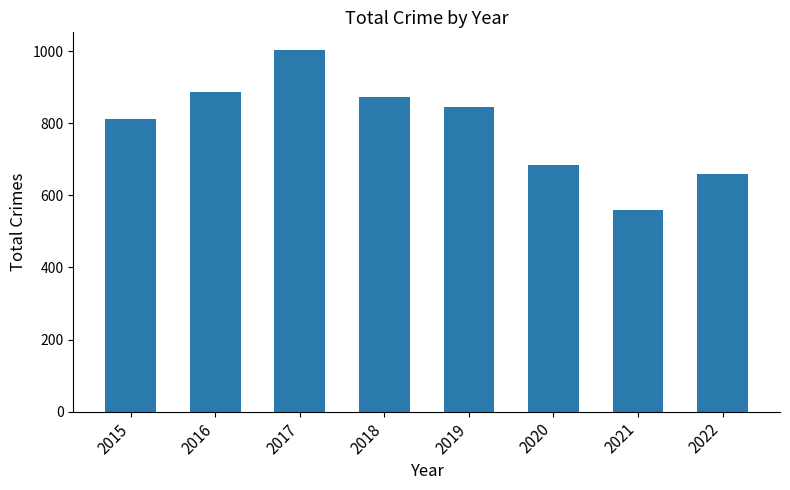

Reading left to right, transcribe all the data shown in this chart.

813	887	1002	872	844	685	560	658